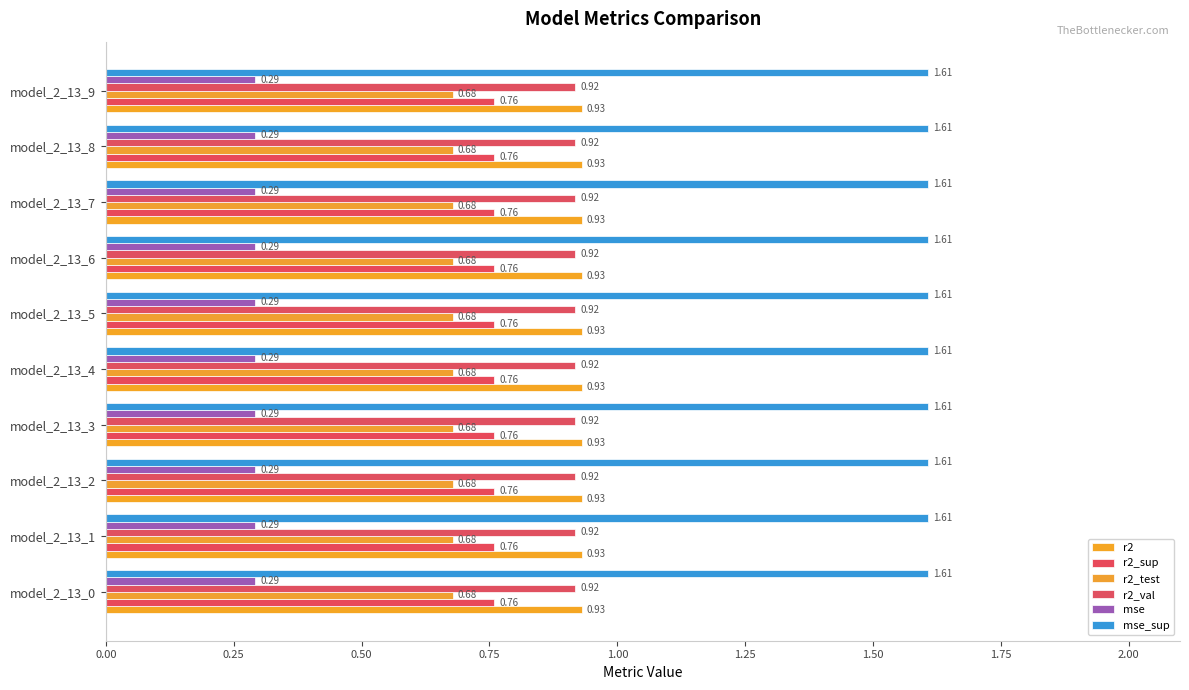

The mse_sup series shows 1.6 at model_2_13_4. True or false?

True